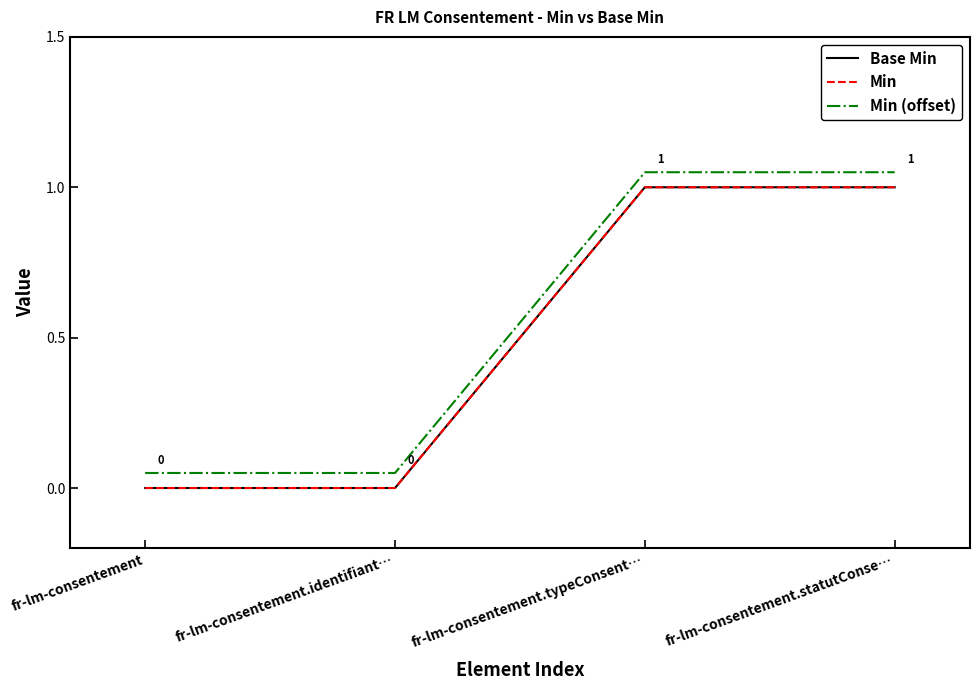

What is the average value of the Min series?

0.5